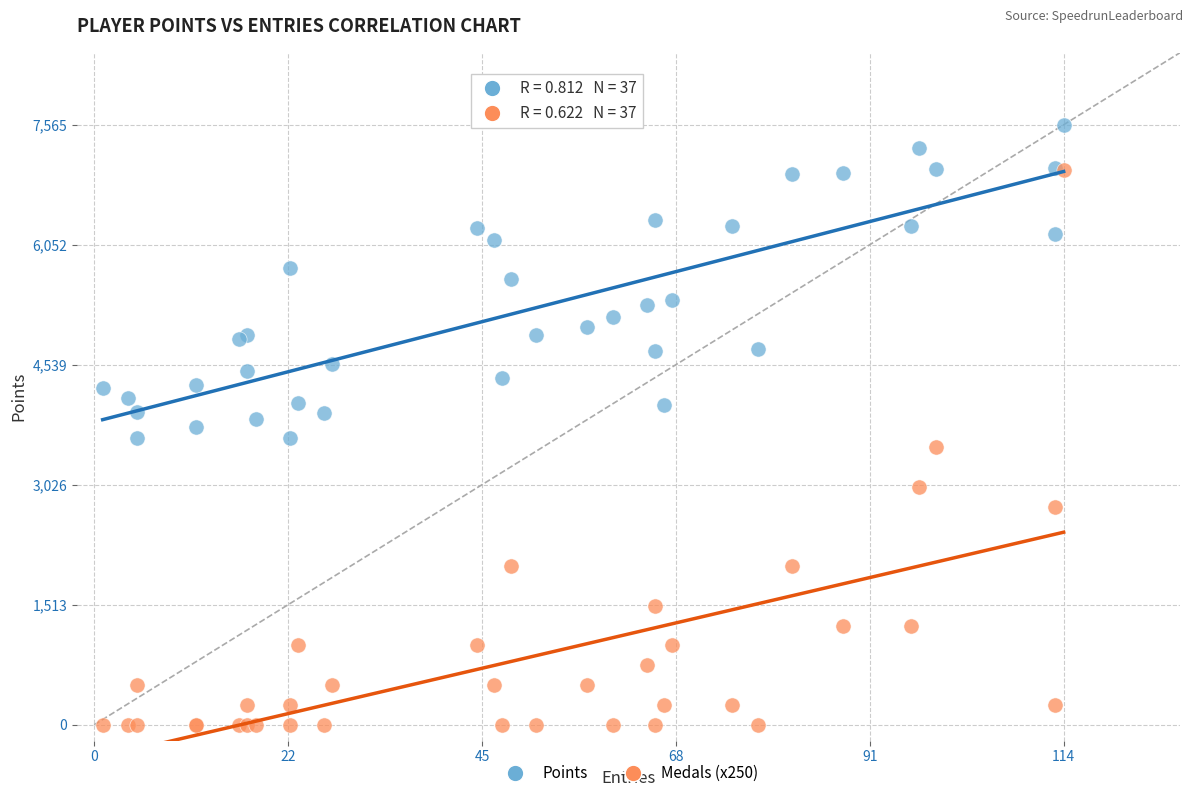

Which series reaches the minimum Y coordinate?

Medals (x250)